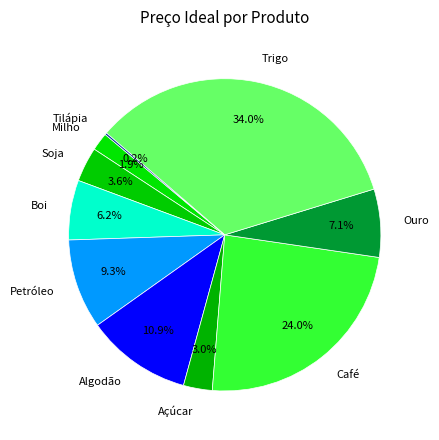

Which category has the biggest portion of the pie?

Trigo